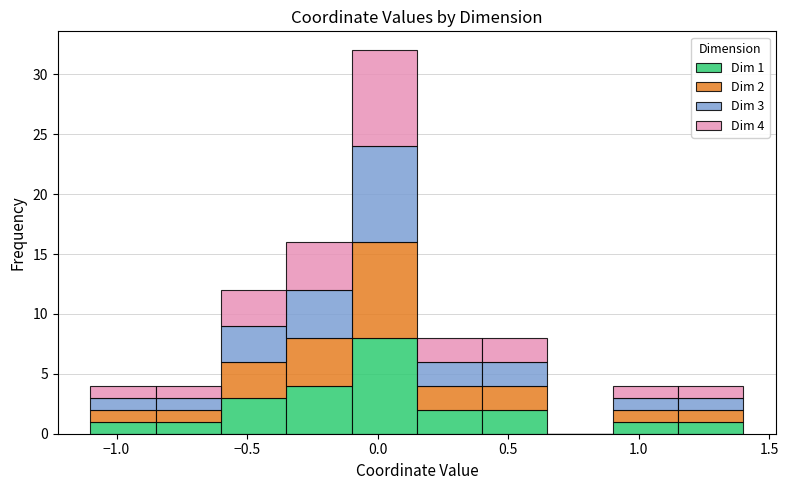

Which range on the x-axis has the tallest stacked bar (by total height)?

-0.10 to 0.15